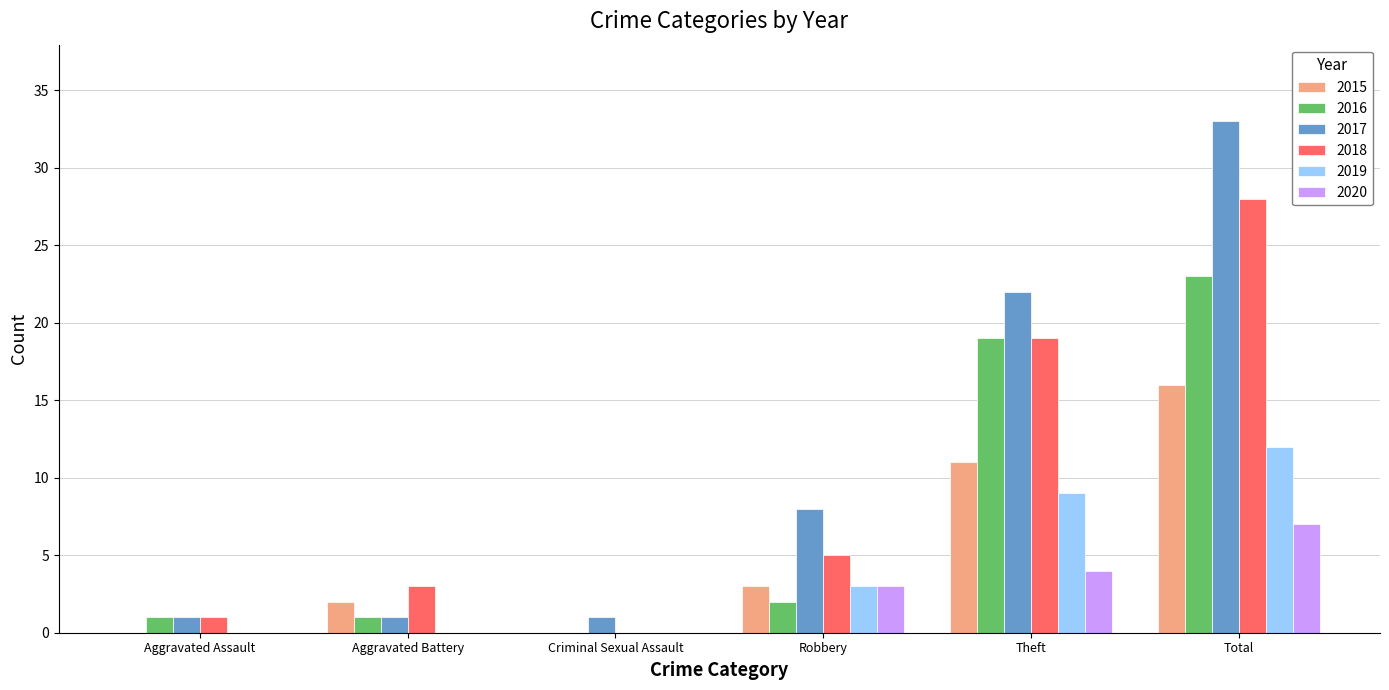

What is the sum of all 2020 values?

14